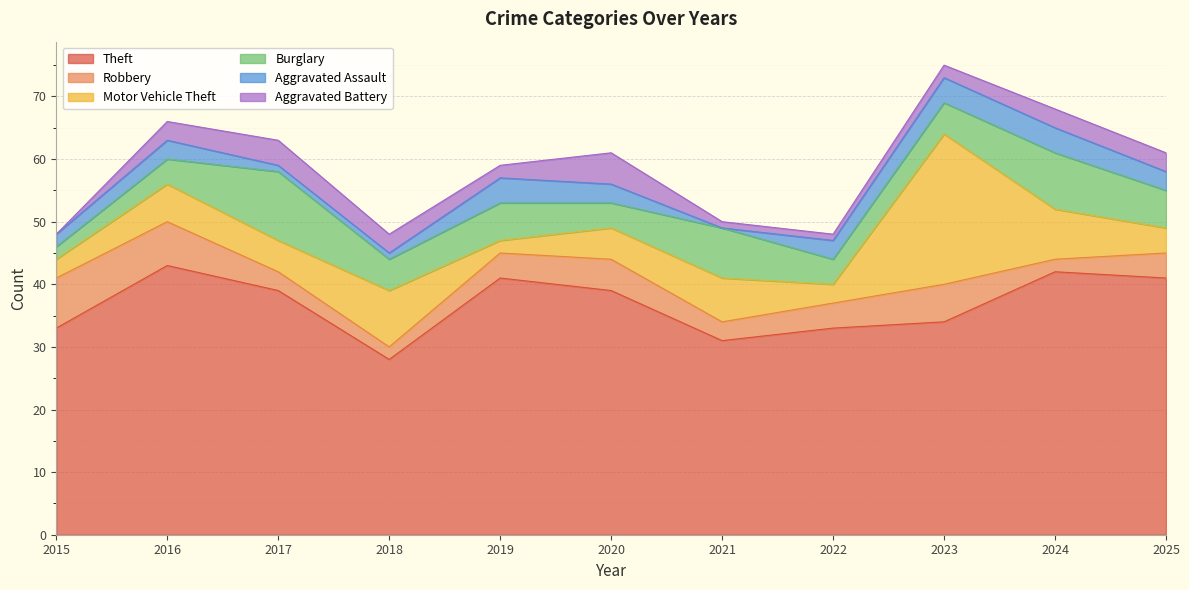

Which has a higher value, 2022 or 2024?

2024